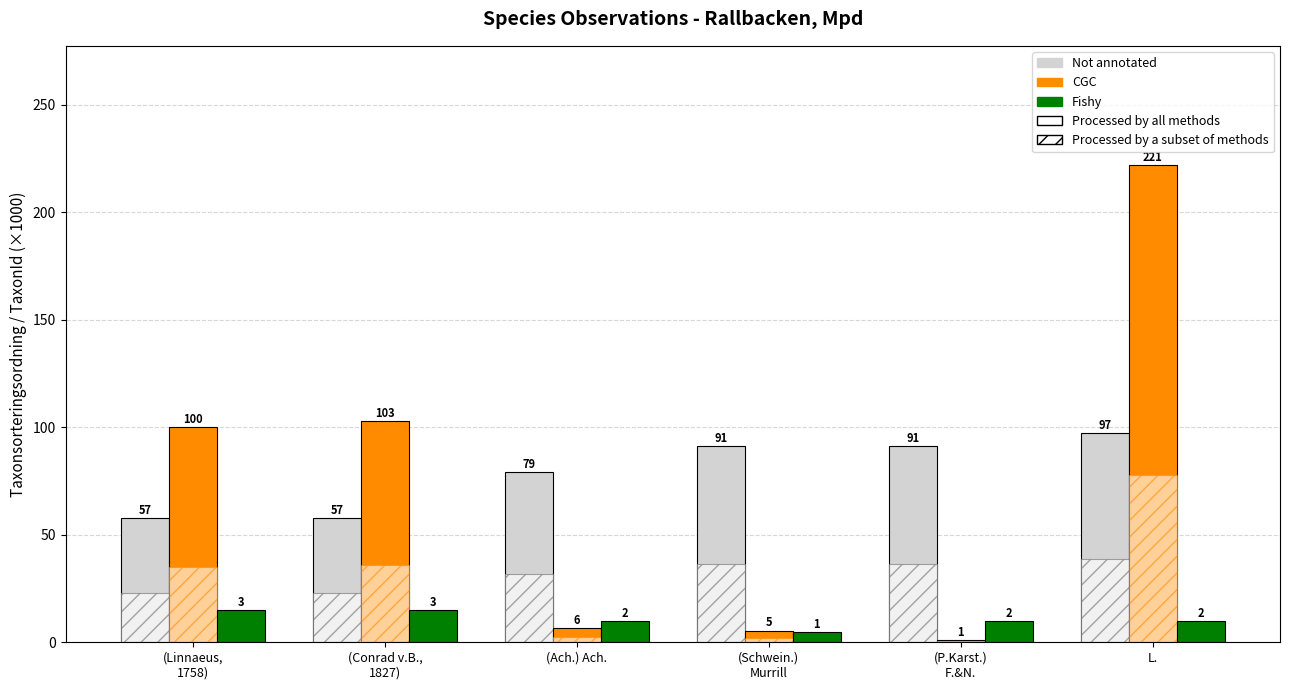

What is the maximum value for Fishy?

15.0